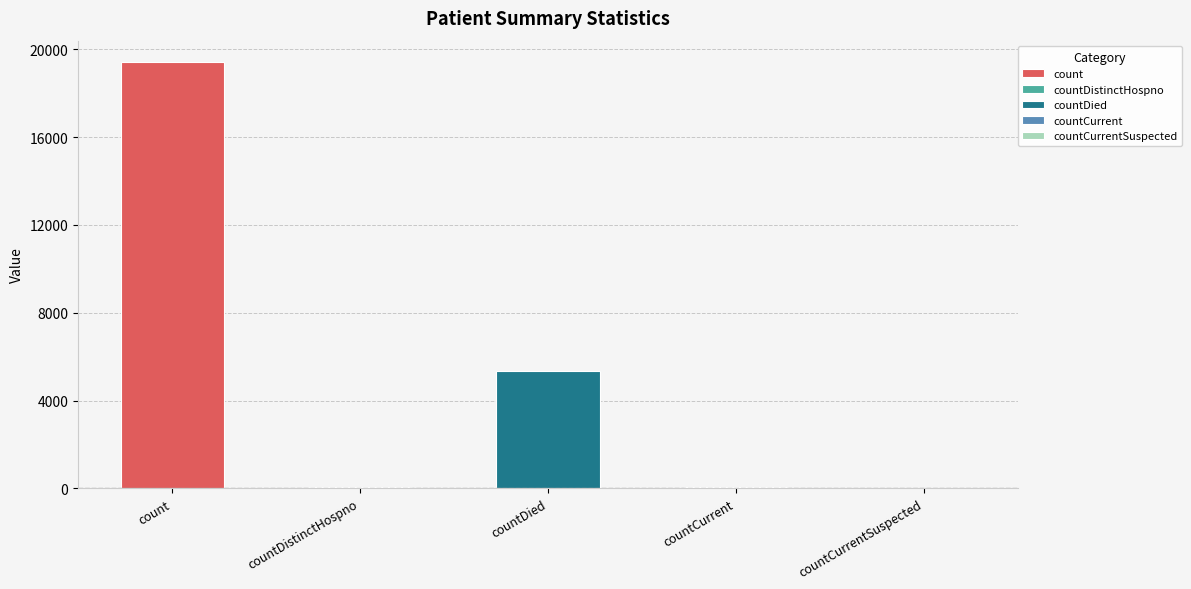

What is the label of the 4th bar from the left?

countCurrent